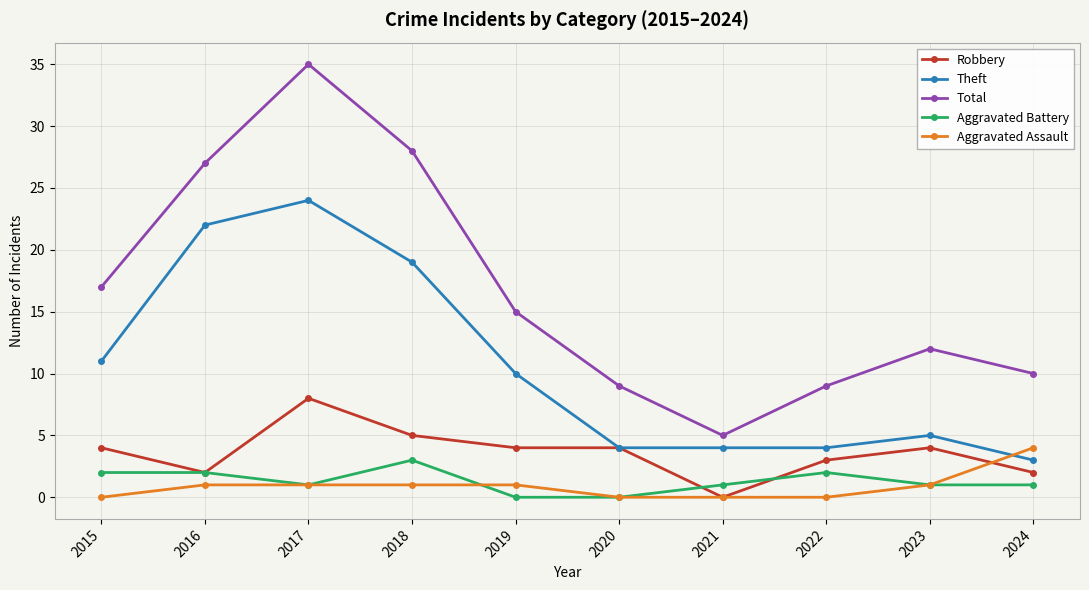

True or false: Theft and Total intersect in this chart.

False